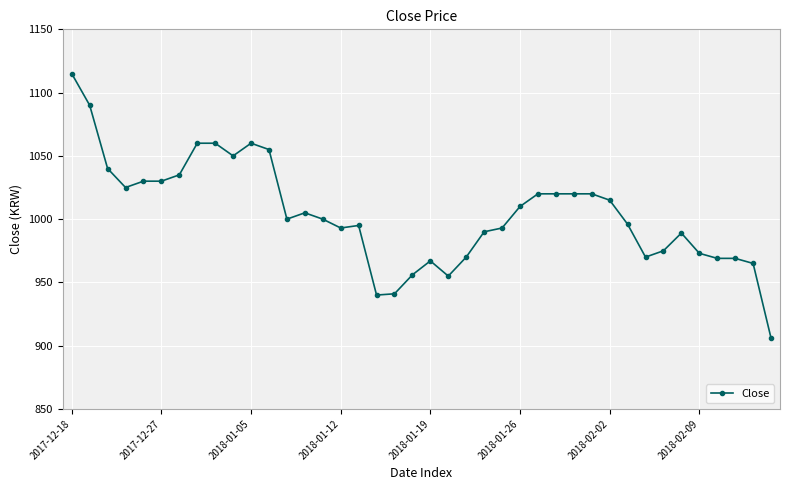

True or false: the data has more than 0 interior local peaks.

True